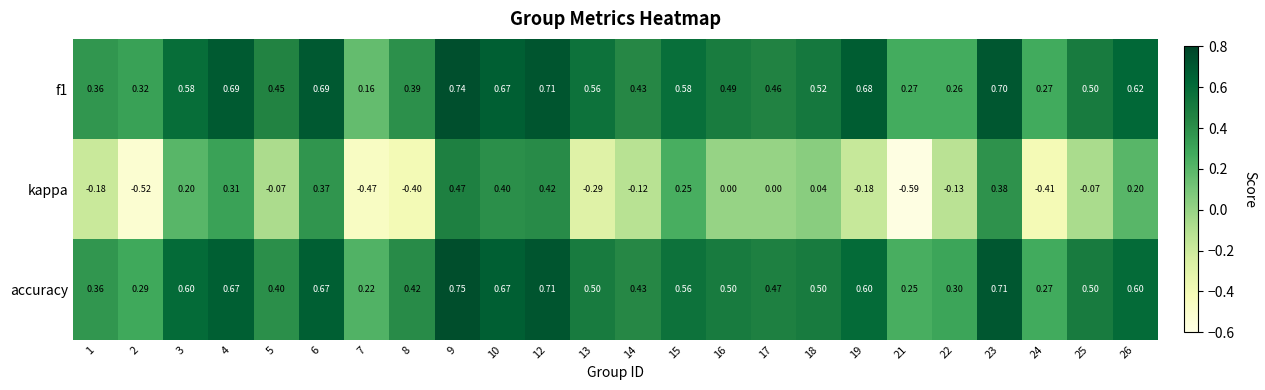

Is the value of accuracy at 5 greater than the value of f1 at 7?

Yes